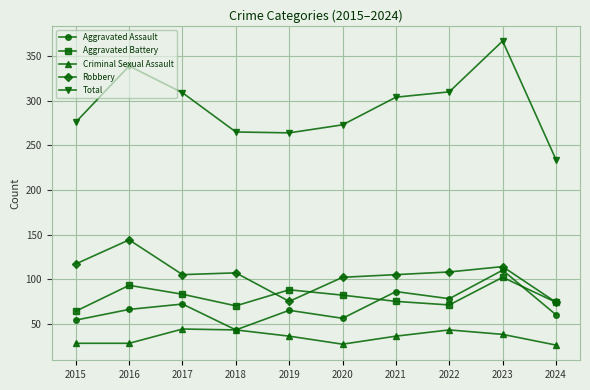

What are all the series names shown in the legend?

Aggravated Assault, Aggravated Battery, Criminal Sexual Assault, Robbery, Total